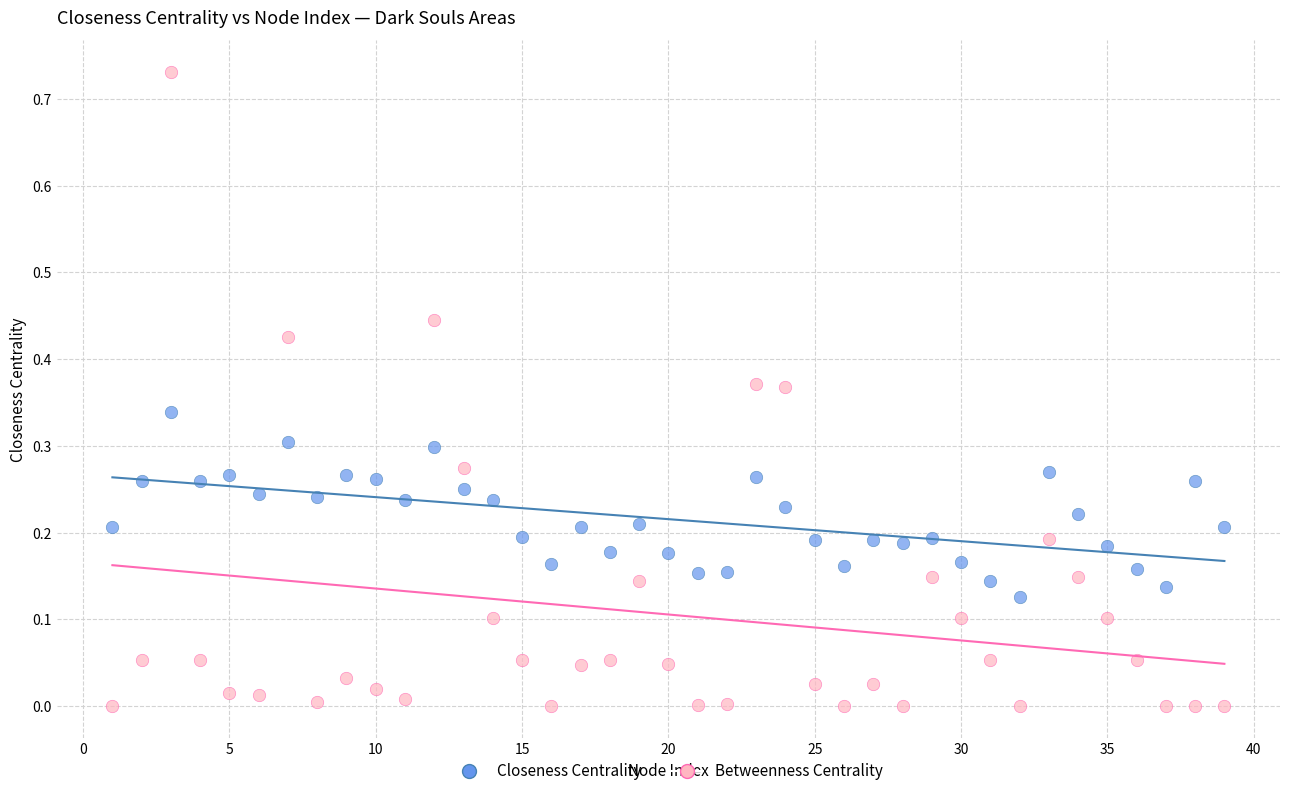

What are all the series names shown in the legend?

Closeness Centrality, Betweenness Centrality